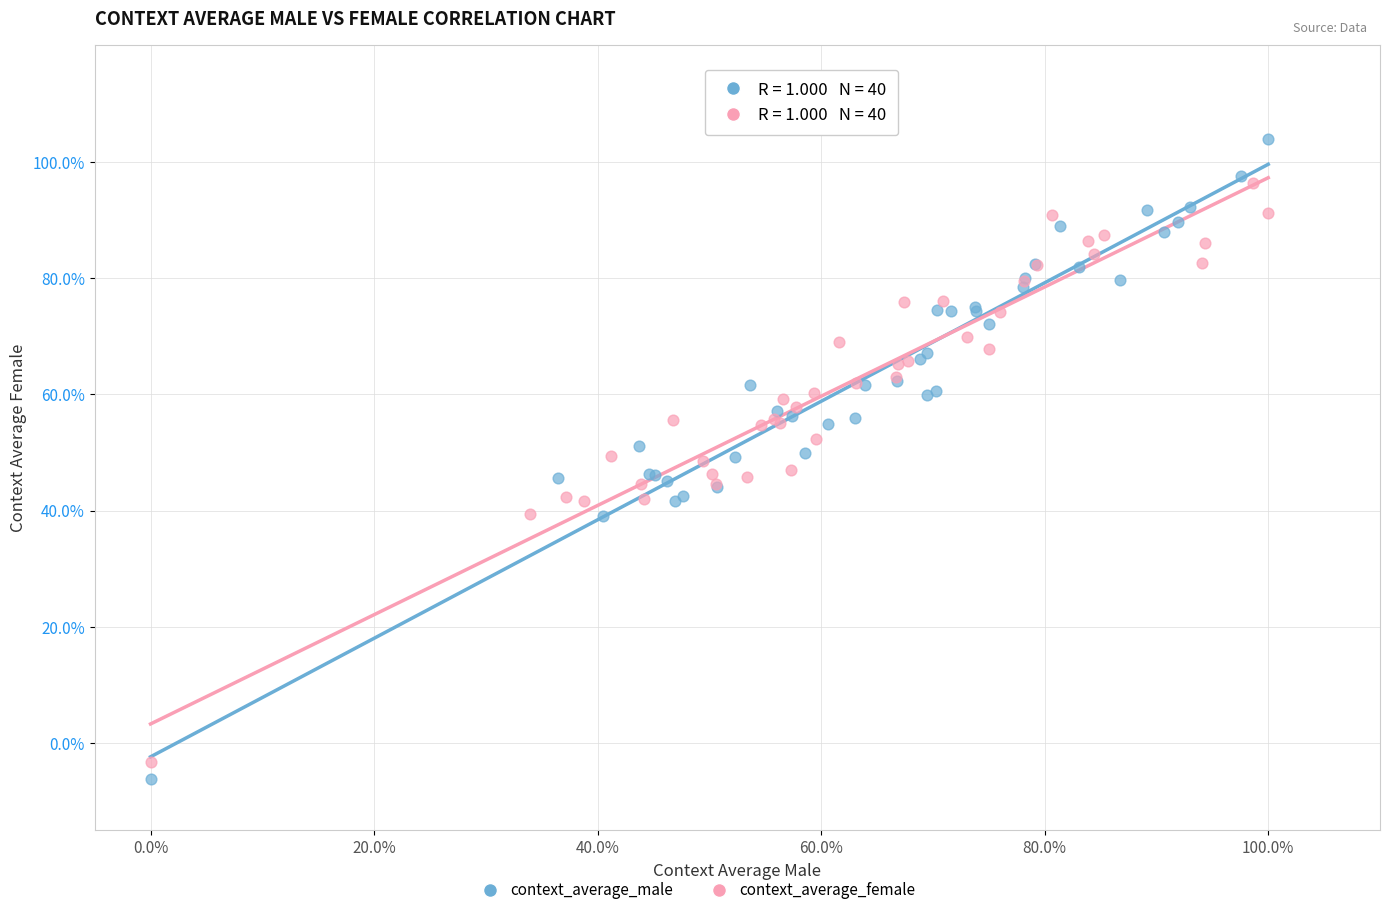

Which series has the largest Y range (max minus min)?

context_average_male